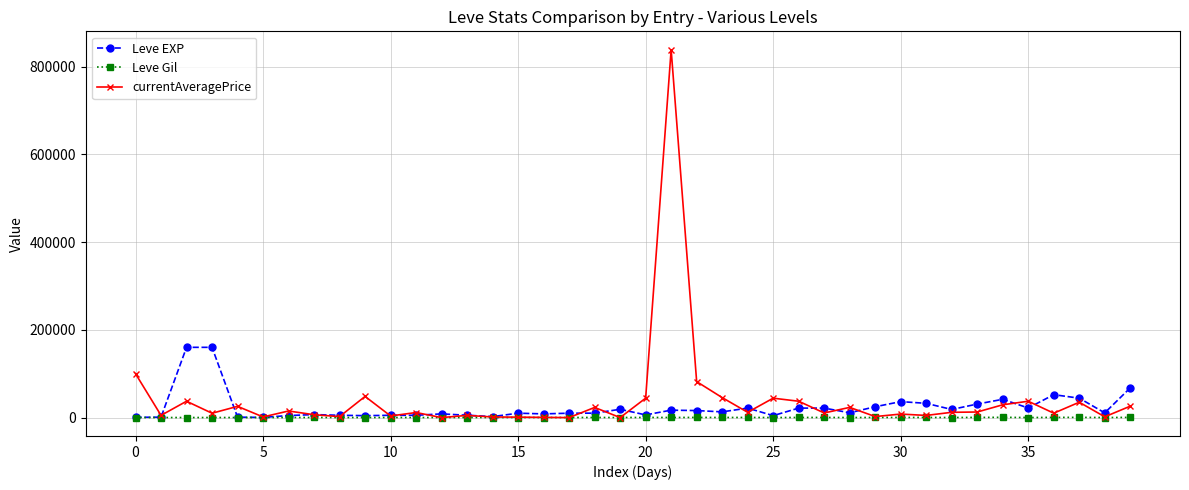

Rank the series by their maximum value, from lowest to highest.

Leve Gil, Leve EXP, currentAveragePrice